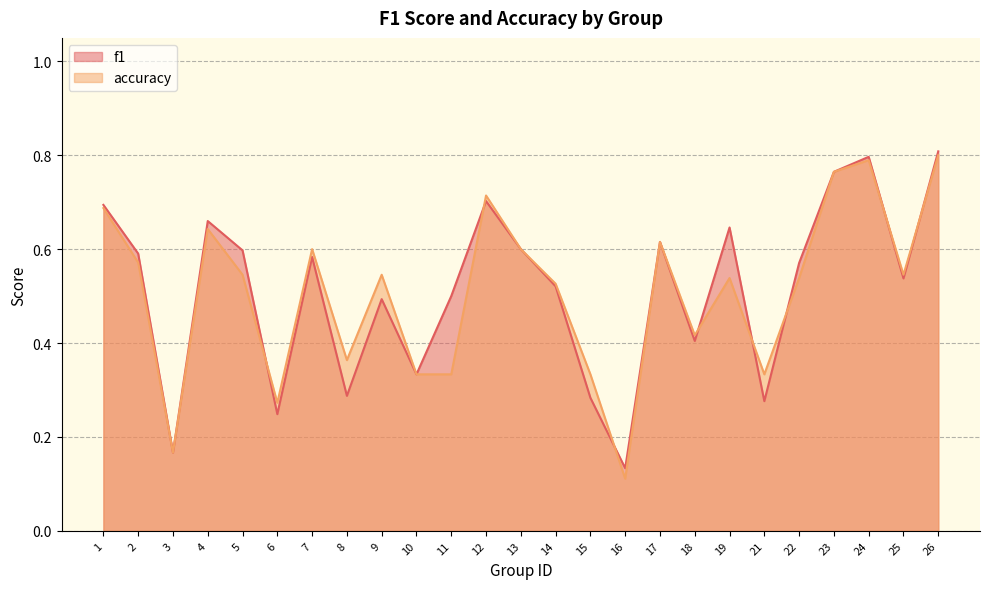

True or false: accuracy has a value of 0.8 at 23.

True